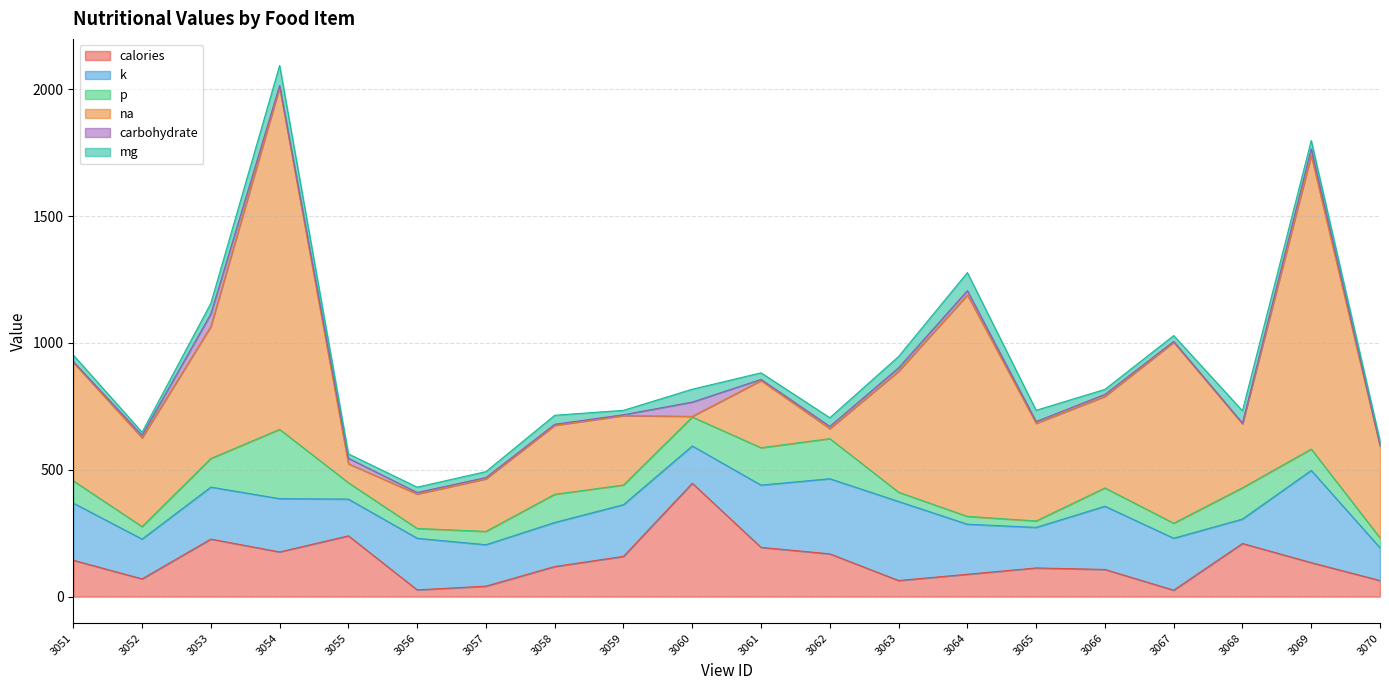

What is the value of the k point at the 1st from the left?

225.3